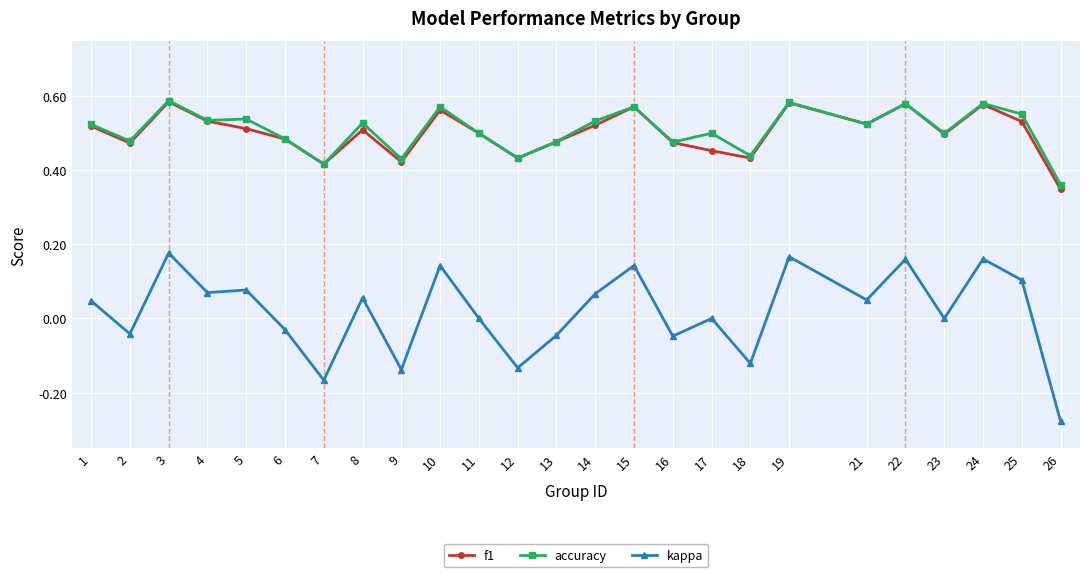

Which series has the widest spread of values?

kappa